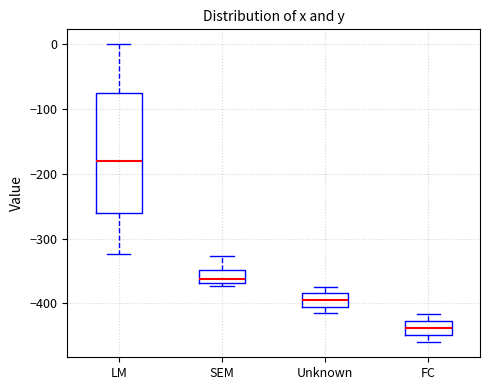

Which box is the tallest, from its lower edge to its upper edge?

LM